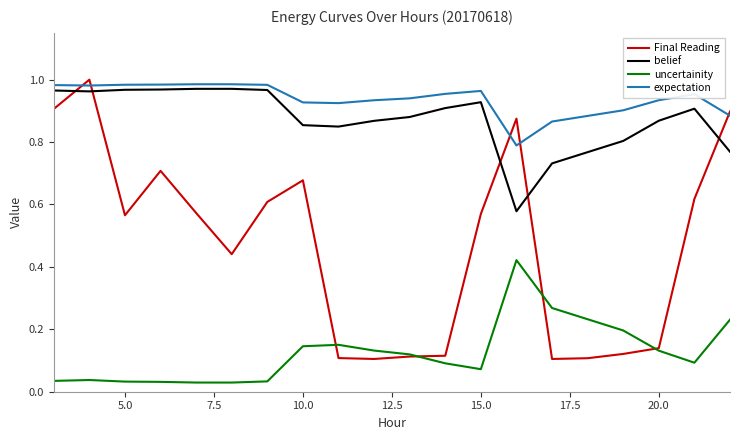

Which series has the largest total across all categories?

expectation